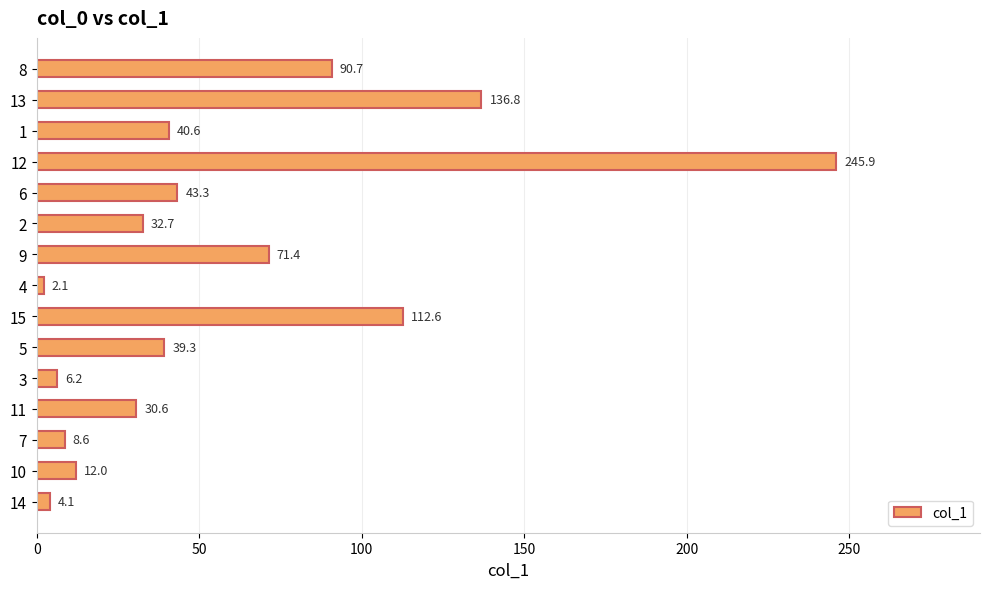

Count the number of categories in the chart.

15